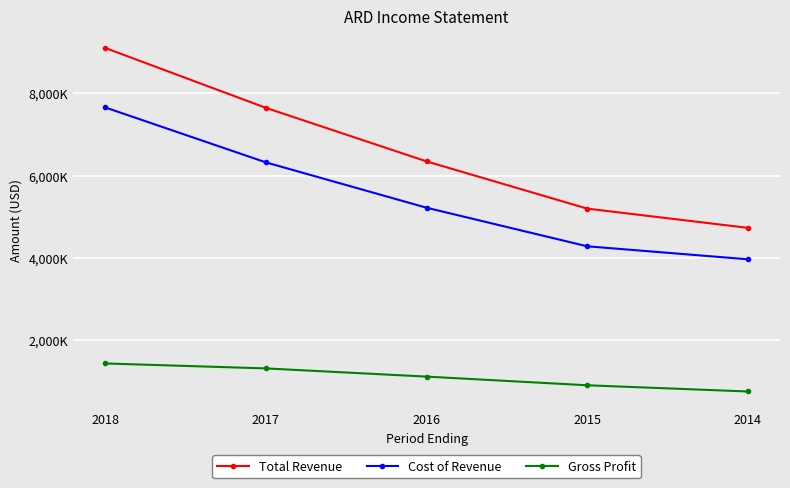

Reading right to left, transcribe all the data shown in this chart.

Total Revenue: 2014=4733000	2015=5199000	2016=6345000	2017=7644000	2018=9097000
Cost of Revenue: 2014=3970000	2015=4285000	2016=5221000	2017=6321000	2018=7654000
Gross Profit: 2014=763000	2015=914000	2016=1124000	2017=1323000	2018=1443000